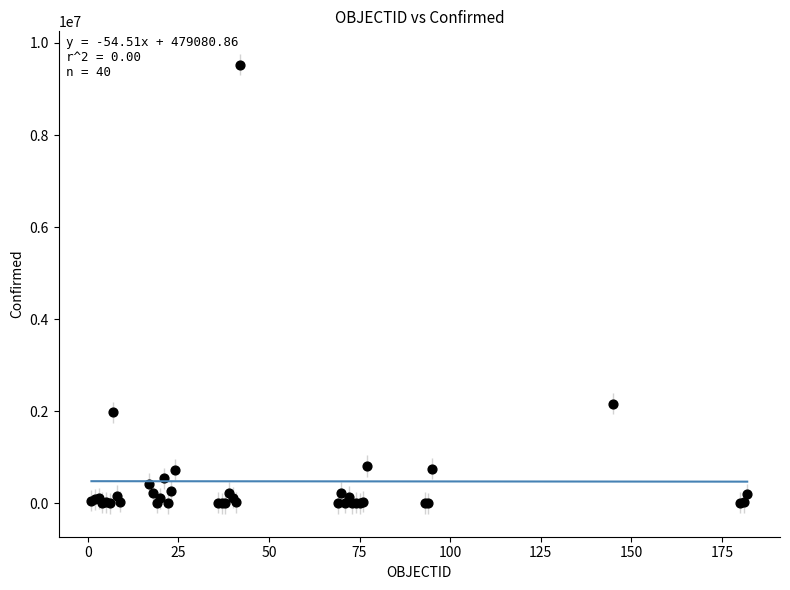

What Y value in the scatter plot is closest to 4762410?

2157216